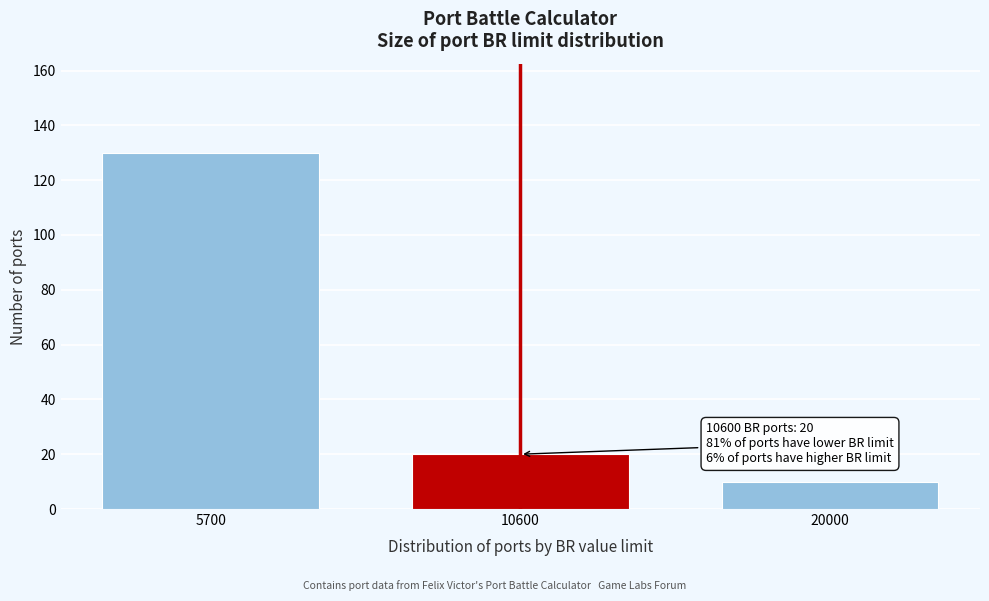

Reading left to right, extract all data points from this chart.

5700=130	10600=20	20000=10